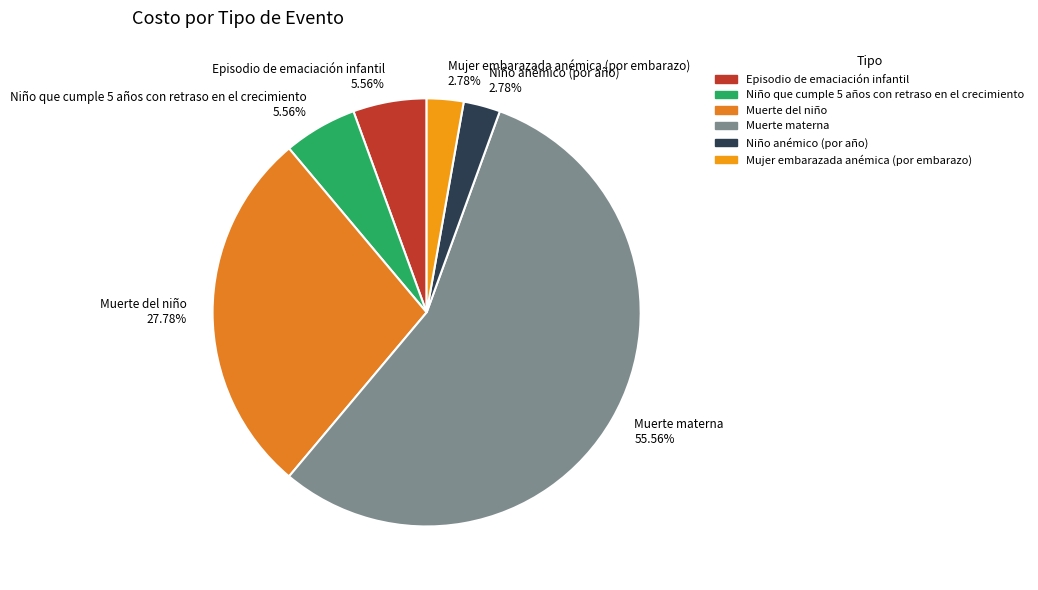

Approximately how many times larger is the value at Muerte materna compared to Episodio de emaciación infantil?

10.0